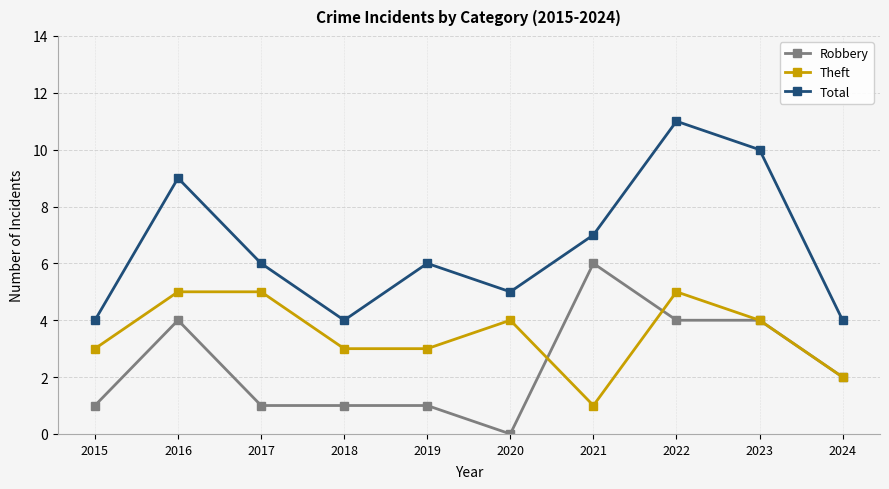

What is the spread (max minus min) of values at 2023?

6